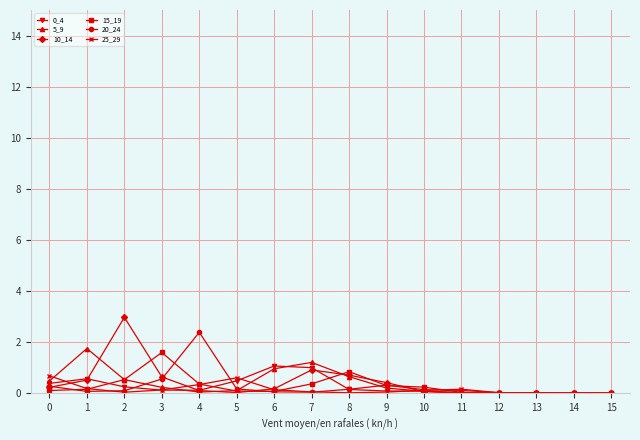

What is the difference between the second highest and second lowest values in the 5_9 series?

1.2